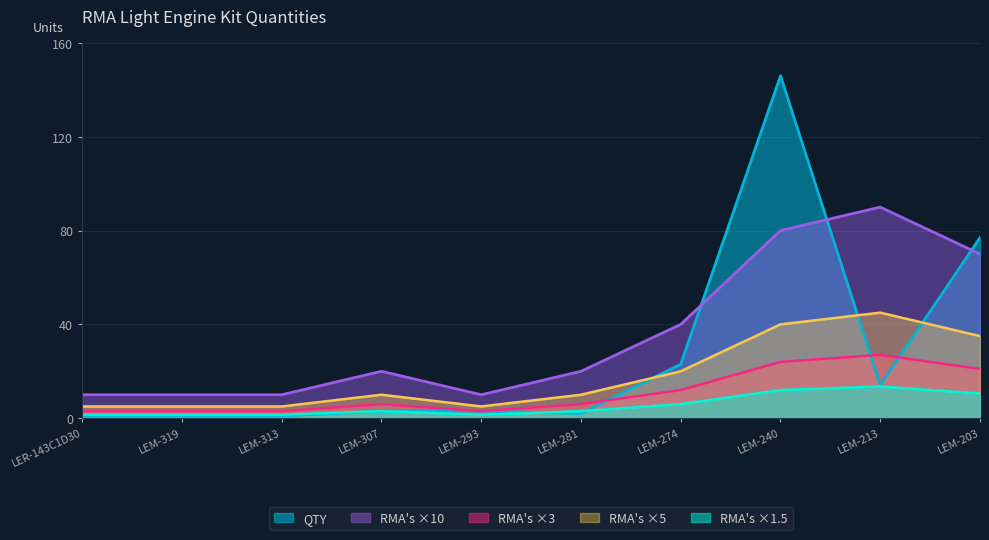

Reading left to right, transcribe all the data shown in this chart.

LER-143C1D30=1	LEM-319=1	LEM-313=1	LEM-307=3	LEM-293=3	LEM-281=2	LEM-274=23	LEM-240=146	LEM-213=14	LEM-203=77